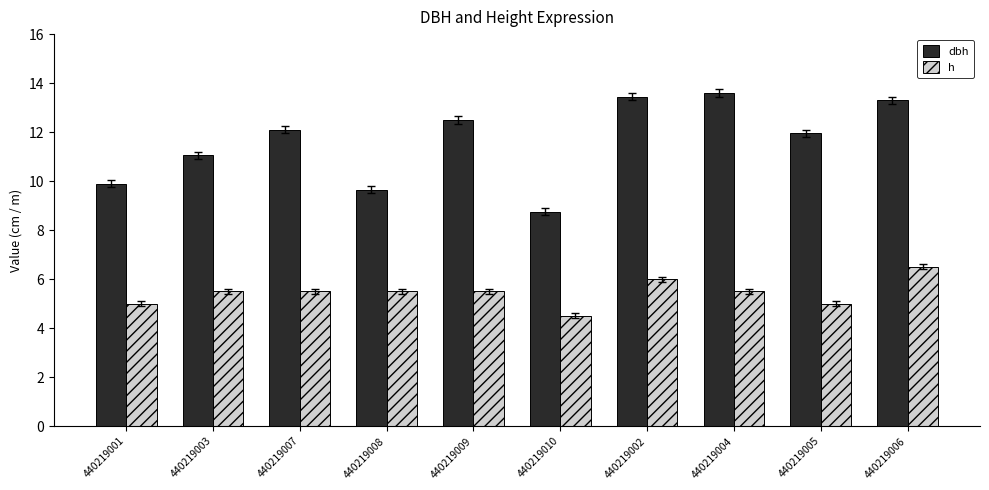

At which category is the sum across all series the highest?

440219006